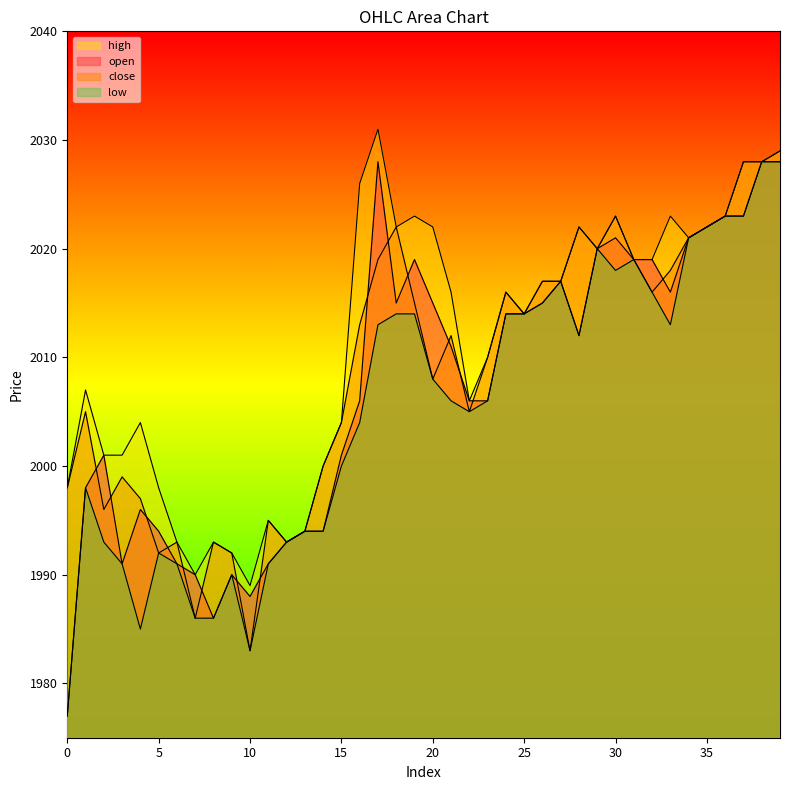

Does the chart have visible grid lines?

No